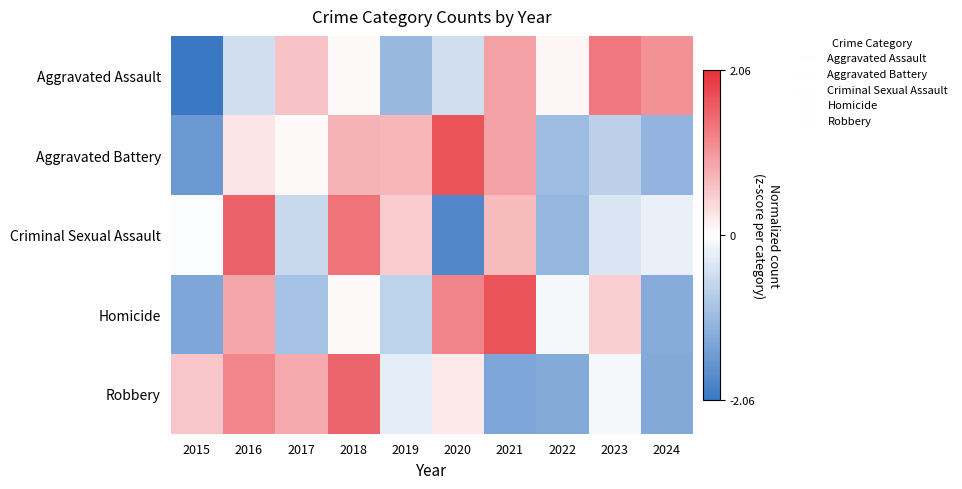

At which category is the sum across all series the highest?

2018